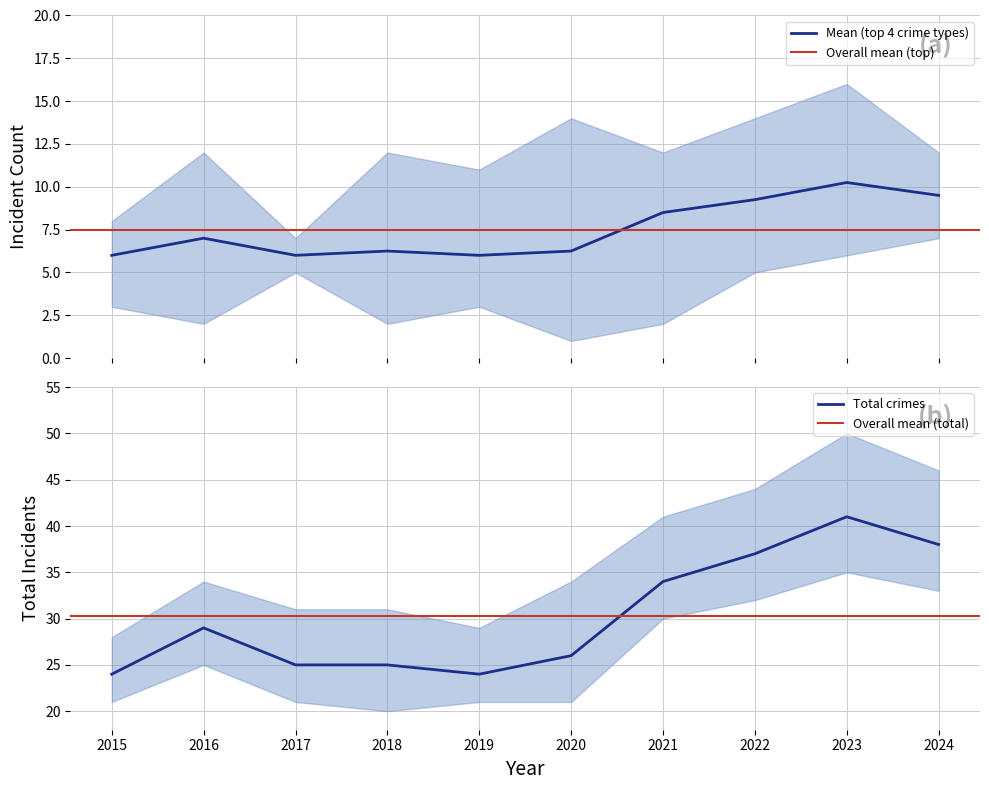

True or false: Total crimes has a value of 26 at 2020.

True